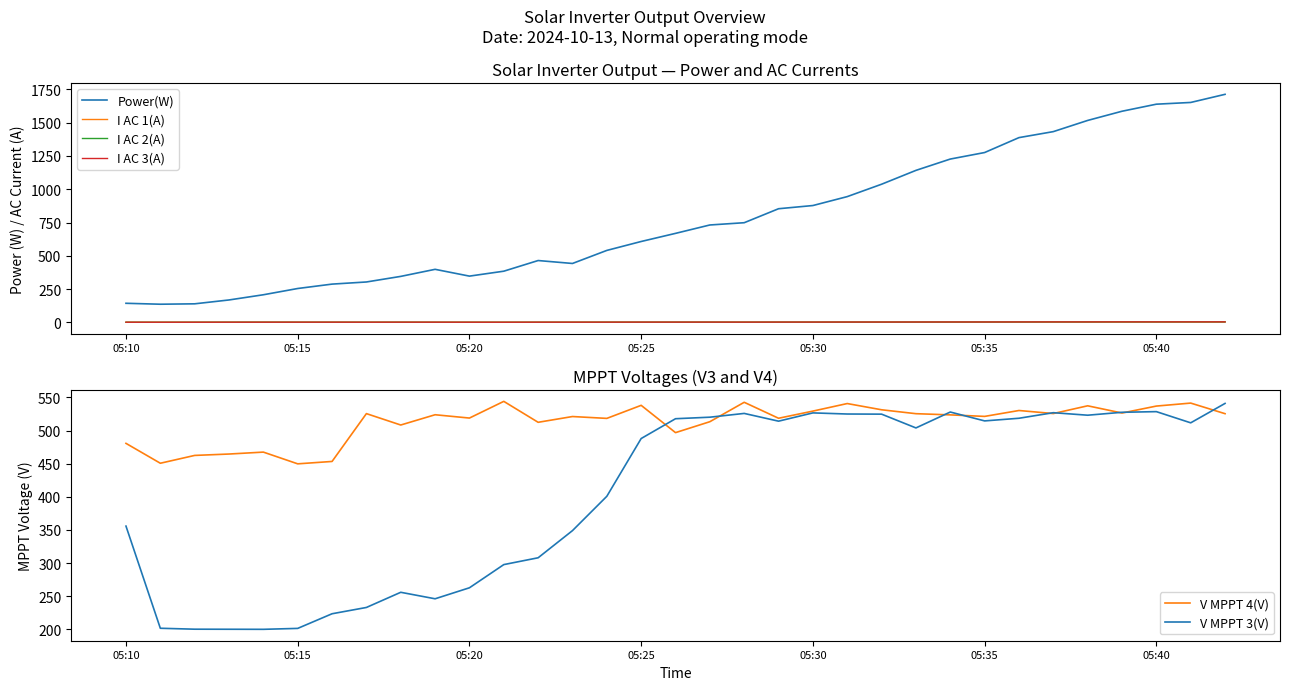

True or false: I AC 3(A) and Power(W) cross at least once.

False